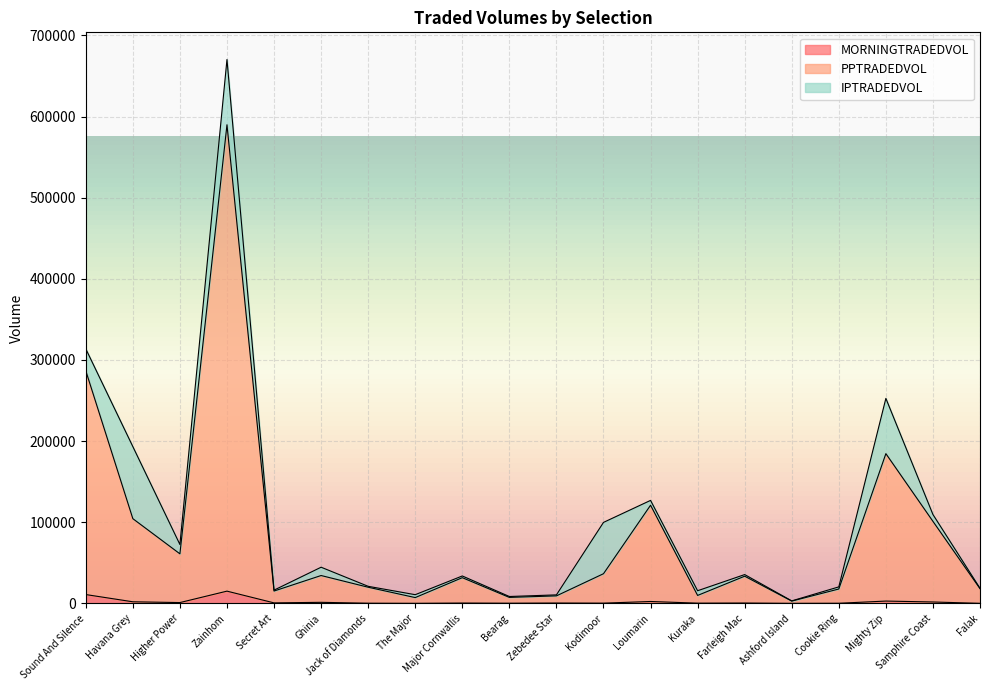

What are all the series names shown in the legend?

MORNINGTRADEDVOL, PPTRADEDVOL, IPTRADEDVOL